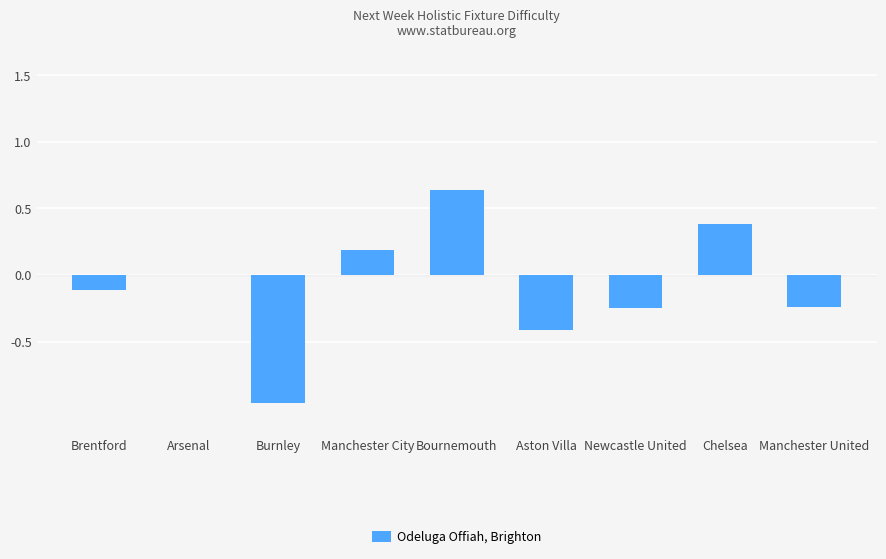

Which category has the highest value across all series?

Bournemouth